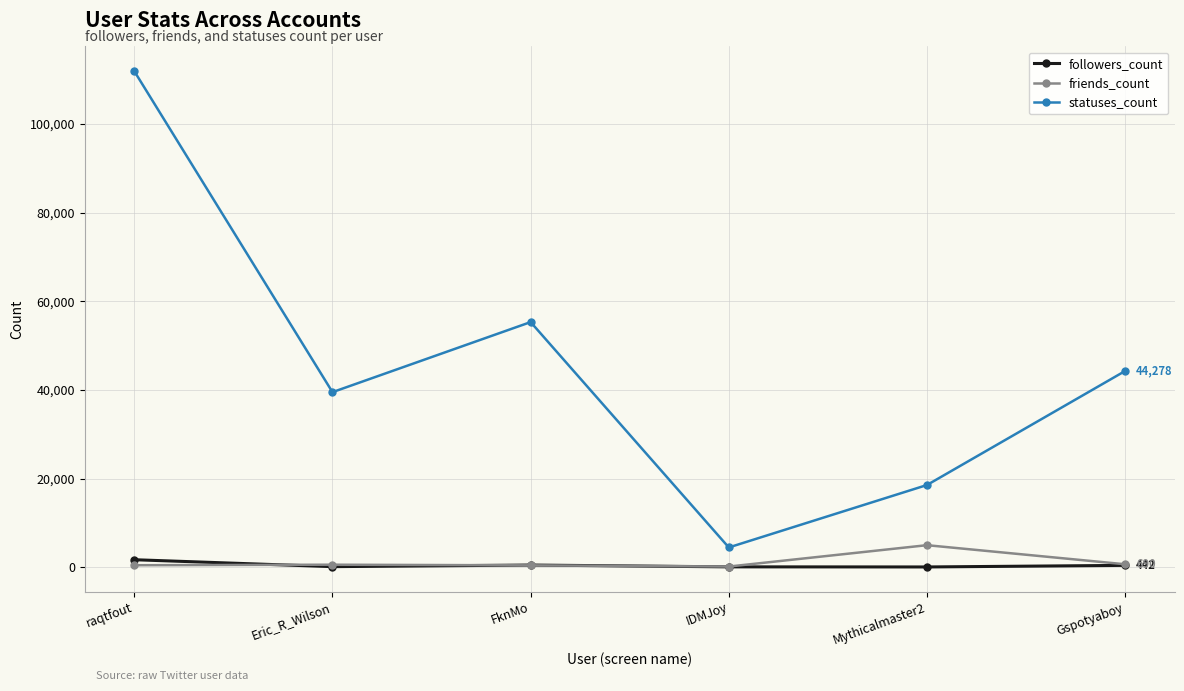

What is the lowest value of the statuses_count series?

4485